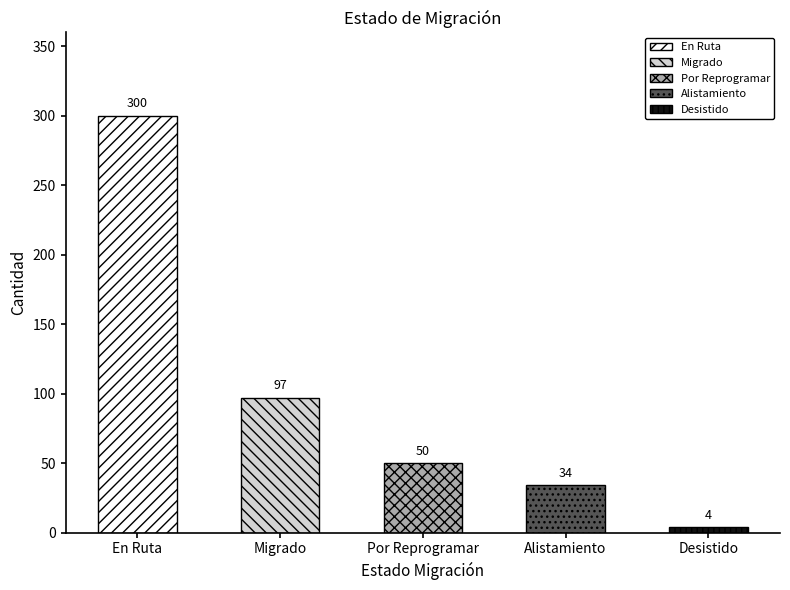

What is the difference between the values at Migrado and Por Reprogramar?

47